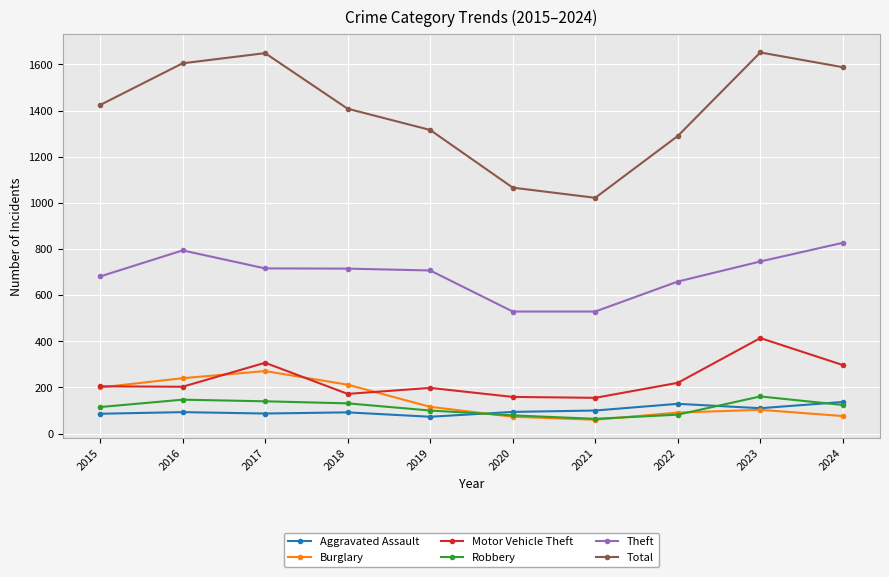

True or false: Burglary and Total intersect in this chart.

False